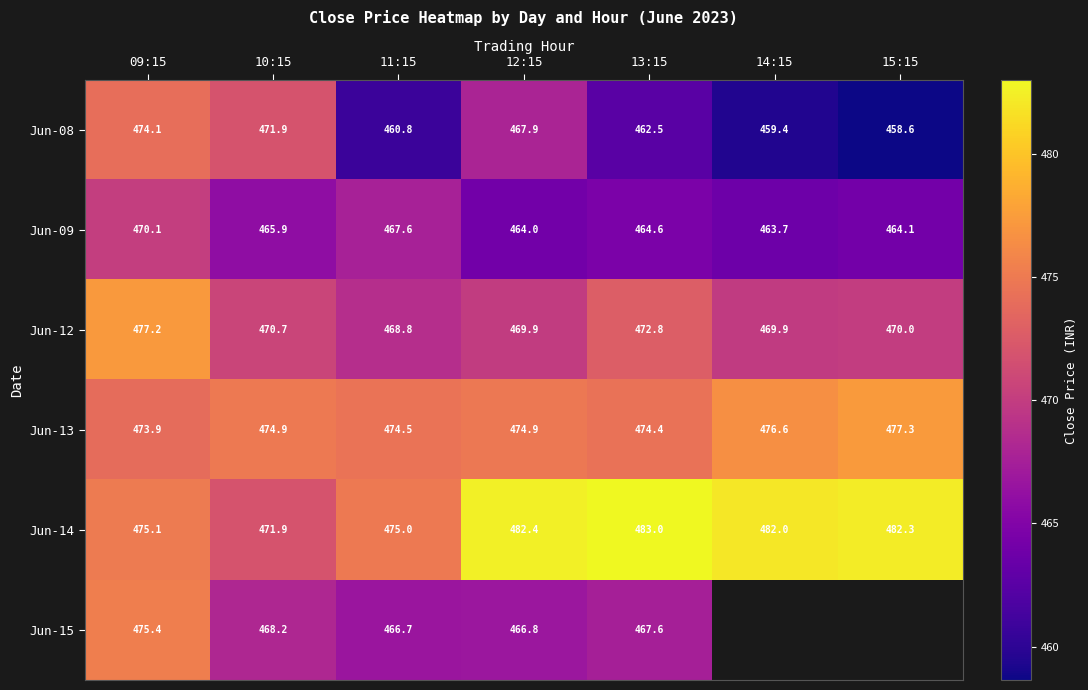

Rank the series at 11:15 from lowest to highest value.

Jun-08, Jun-15, Jun-09, Jun-12, Jun-13, Jun-14